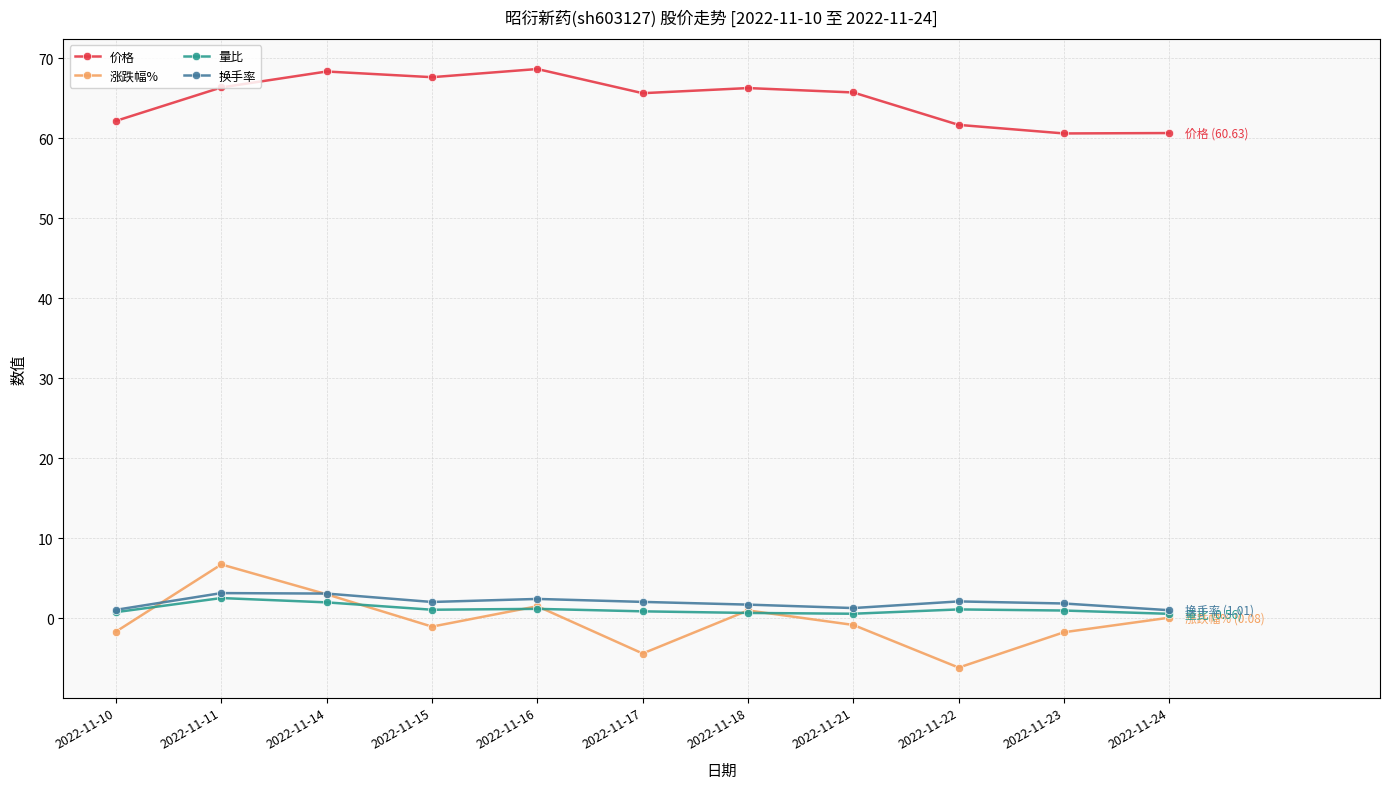

What is the sum of the 换手率 values at 2022-11-24 and 2022-11-16?

3.4